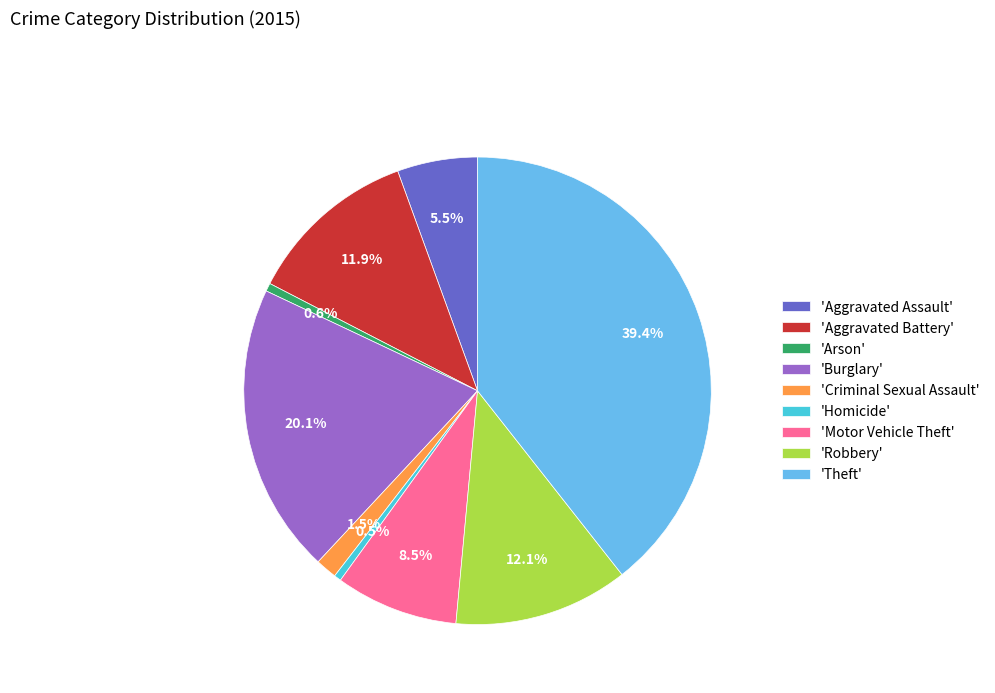

What percentage do 'Aggravated Battery' and 'Motor Vehicle Theft' together represent?

20.4%